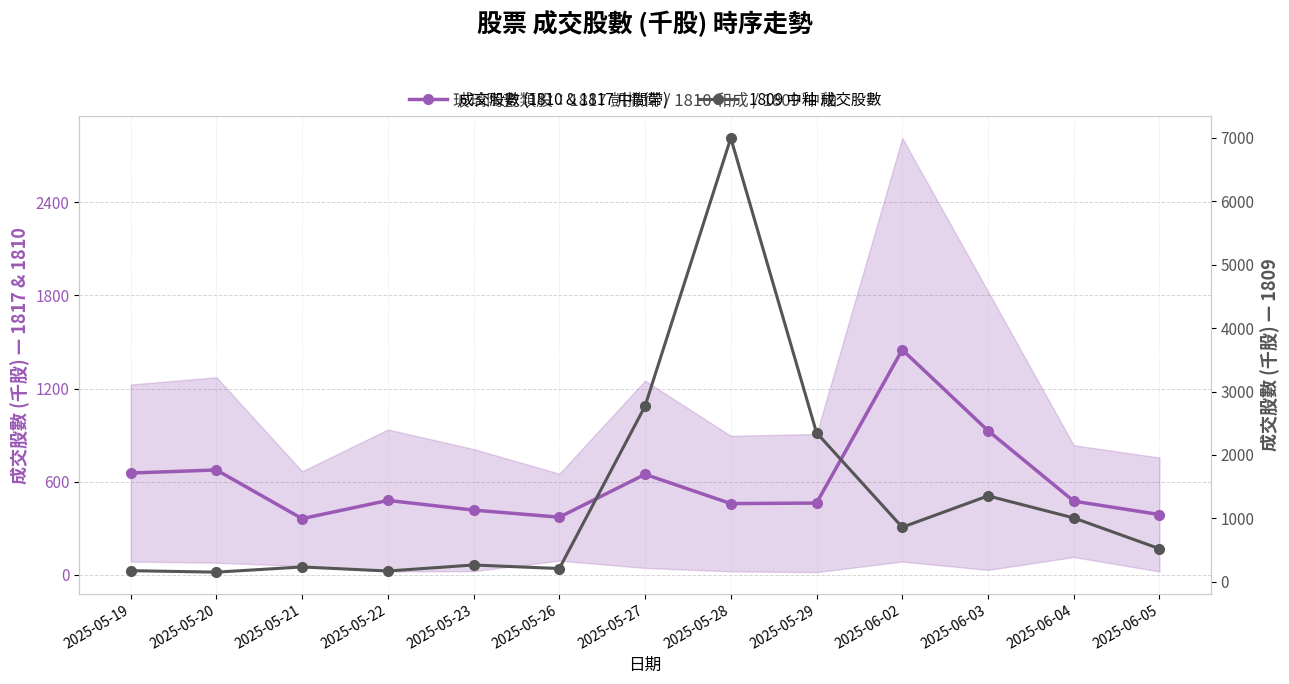

How many interior local peaks does the 1809 成交股數 series have?

4